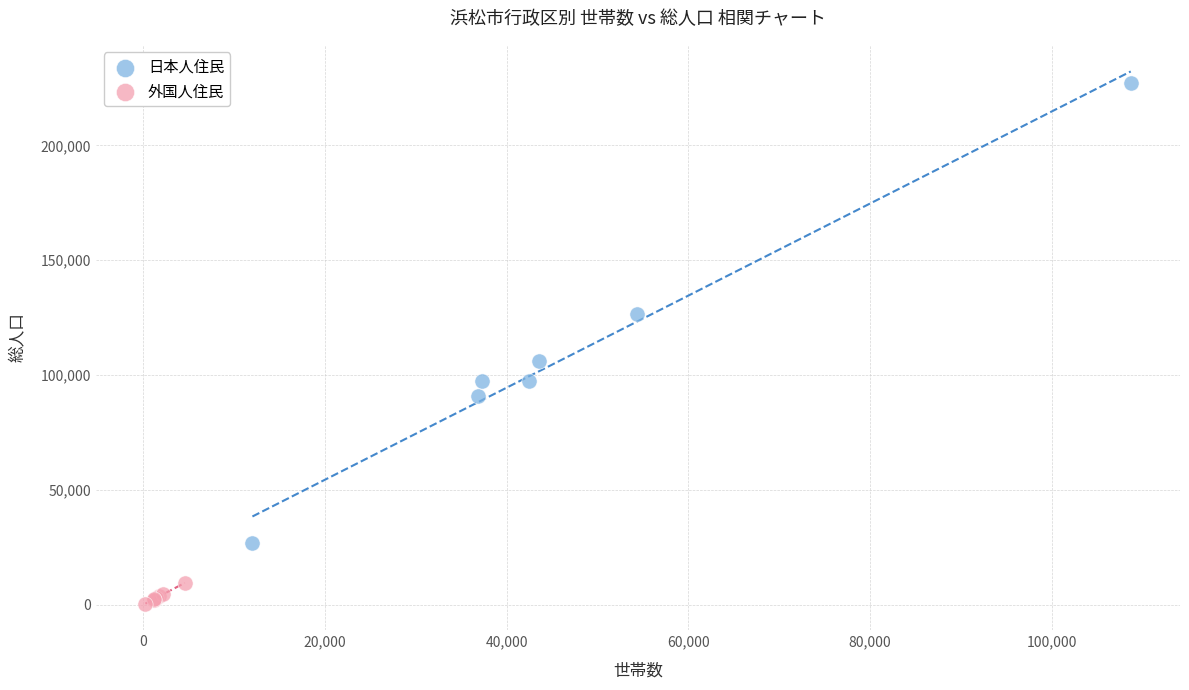

Which series contains the highest Y value?

日本人住民